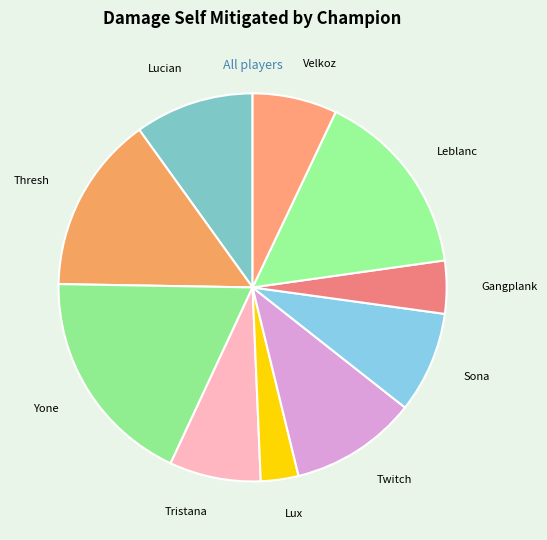

Do Sona and Yone together represent more than half of the pie?

No